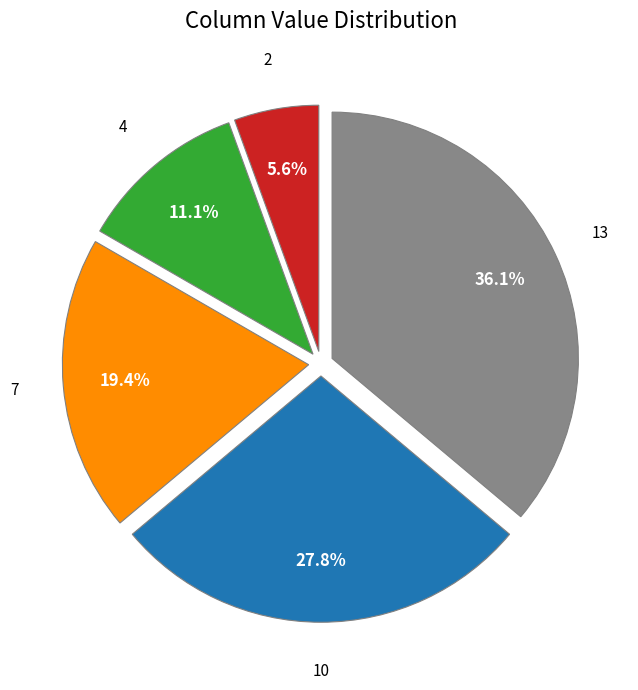

Is 2 the majority of the pie?

No